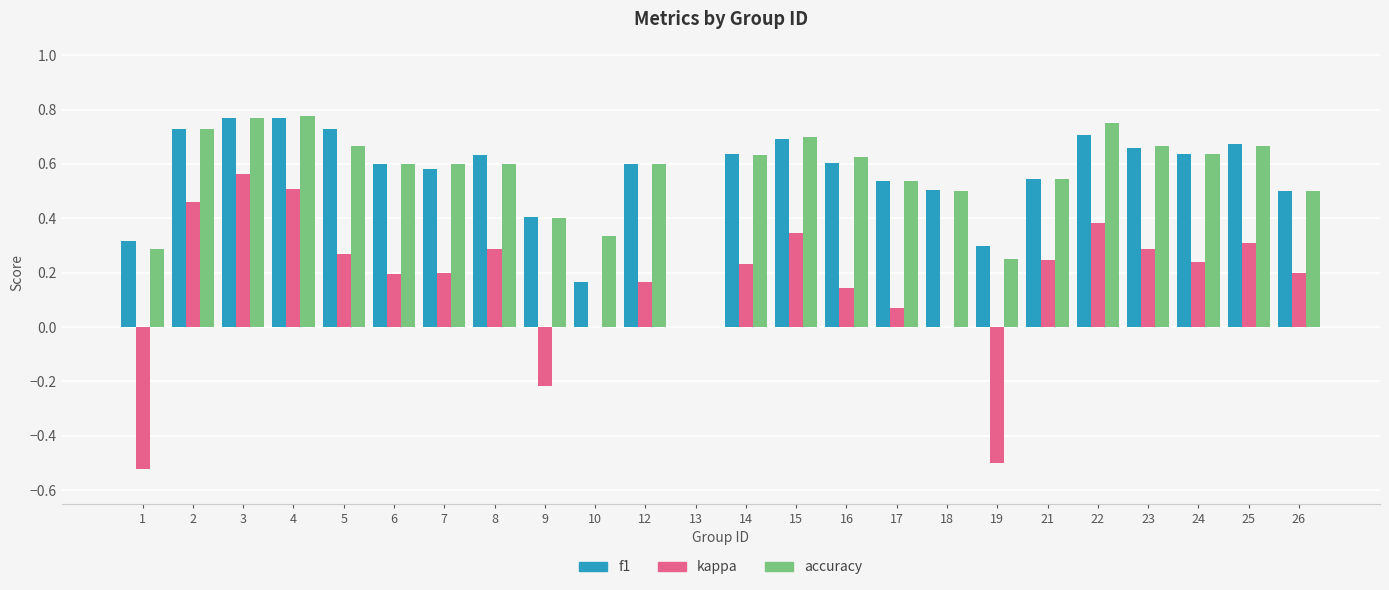

The value of accuracy at 26 is 0.7. True or false?

False